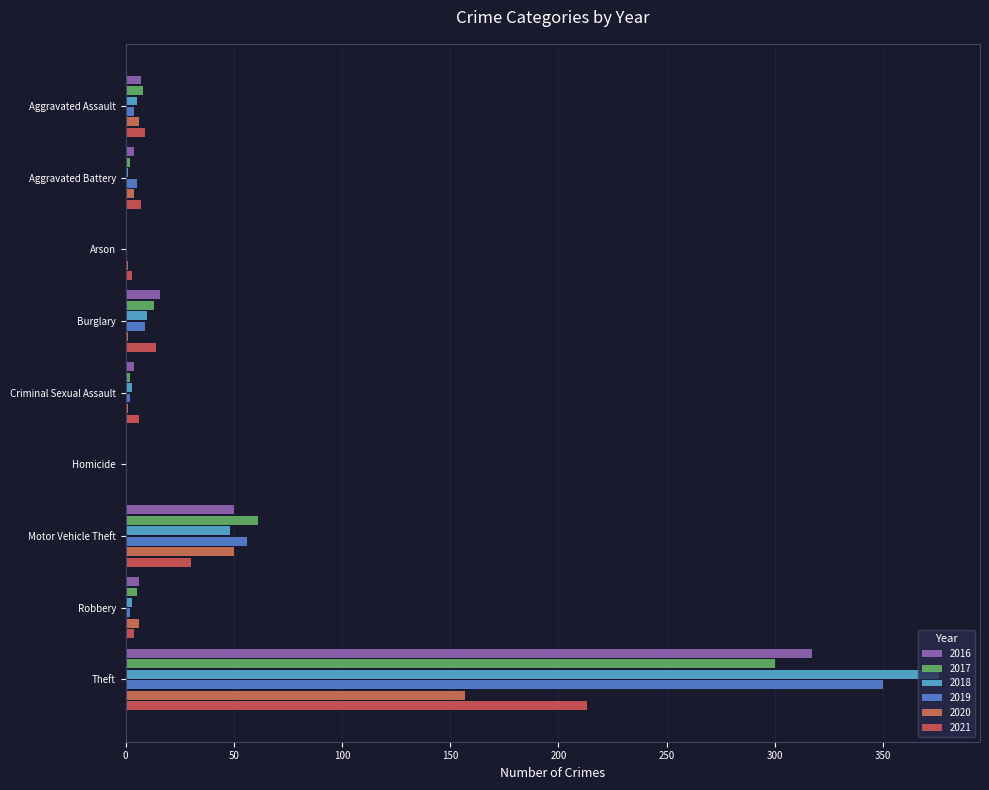

What is the average value of the 2017 series?

43